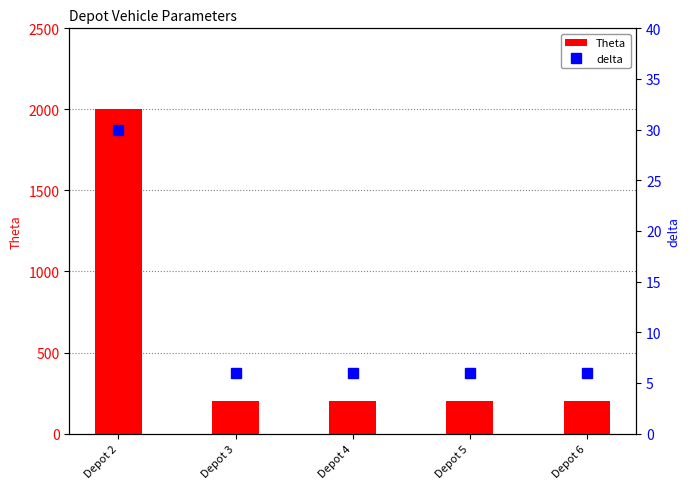

Reading left to right, transcribe all the data shown in this chart.

Theta: Depot 2=2000	Depot 3=200	Depot 4=200	Depot 5=200	Depot 6=200
delta: Depot 2=30	Depot 3=6	Depot 4=6	Depot 5=6	Depot 6=6